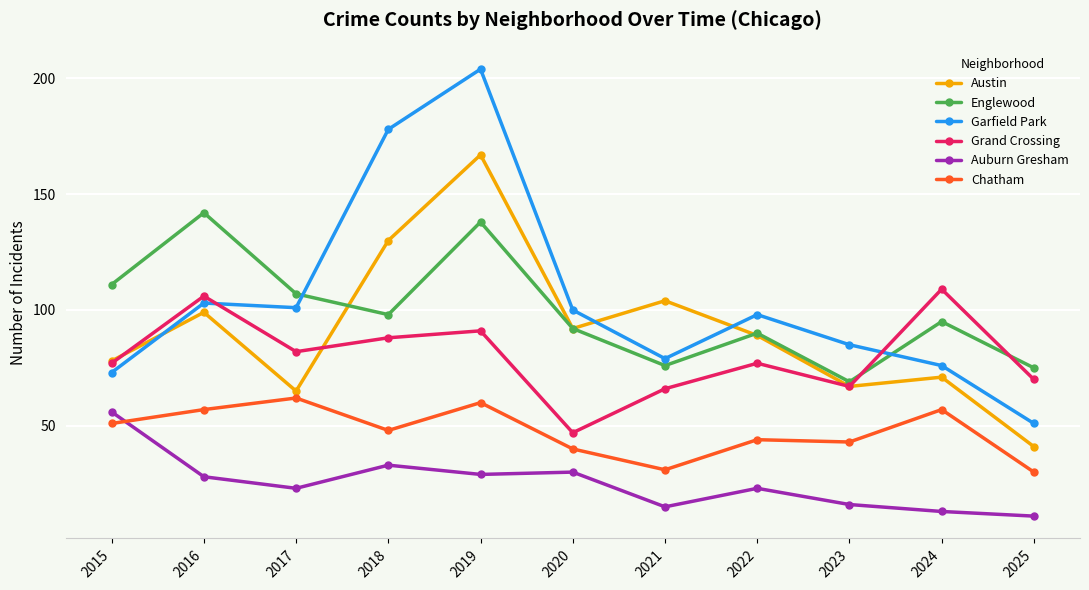

Reading left to right, list all the values displayed in this chart.

Austin: 78	99	65	130	167	92	104	89	67	71	41
Englewood: 111	142	107	98	138	92	76	90	69	95	75
Garfield Park: 73	103	101	178	204	100	79	98	85	76	51
Grand Crossing: 77	106	82	88	91	47	66	77	67	109	70
Auburn Gresham: 56	28	23	33	29	30	15	23	16	13	11
Chatham: 51	57	62	48	60	40	31	44	43	57	30